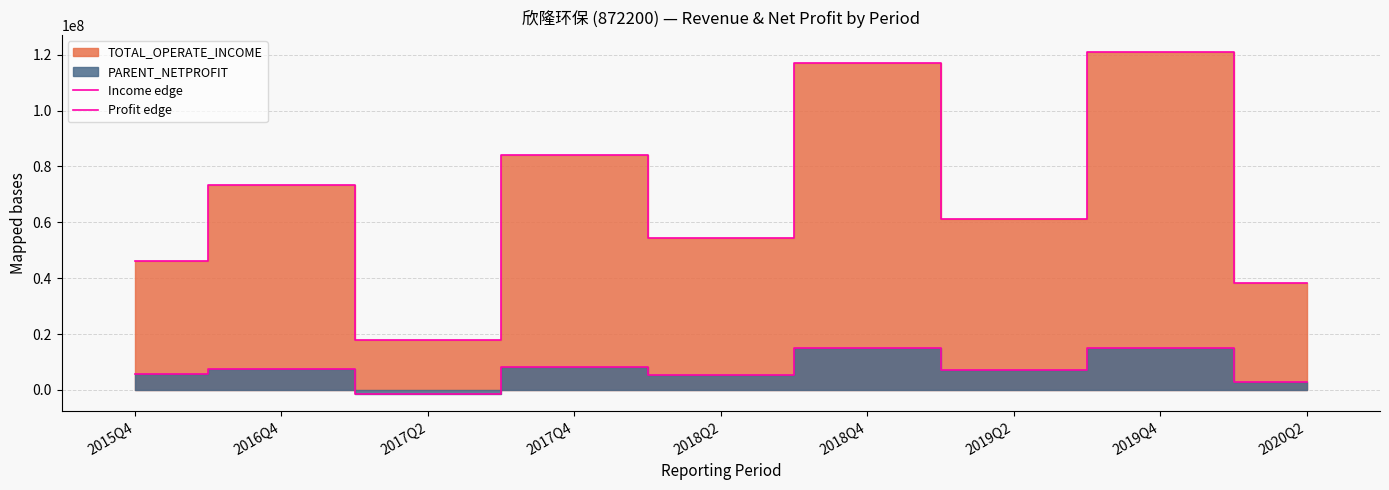

The Profit edge series shows -1457380.9 at 2017Q2. True or false?

True